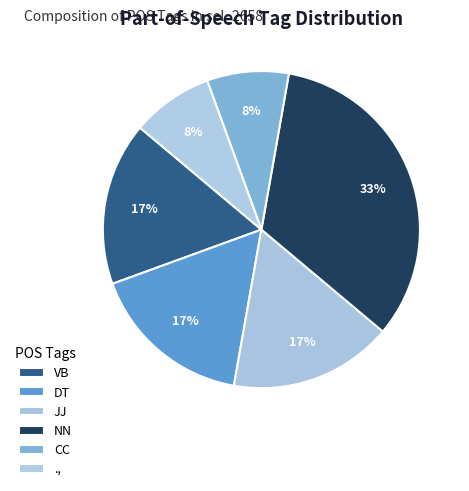

The ., slice represents 17% of the pie. True or false?

False